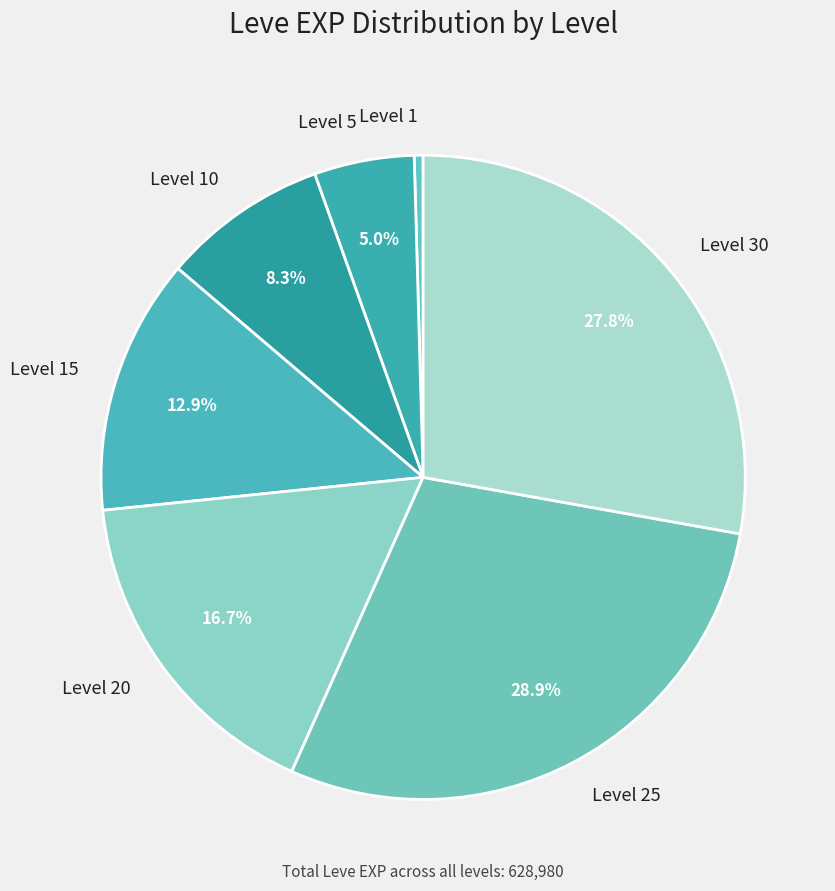

Does Level 25 represent more than half of the total?

No